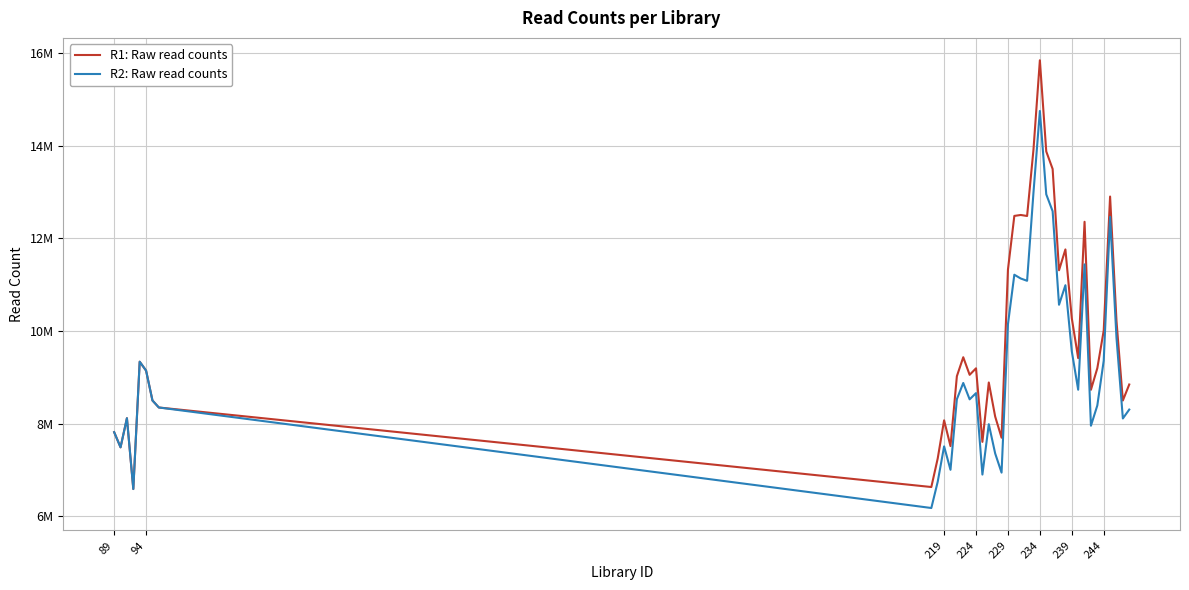

What are all the series names shown in the legend?

R1: Raw read counts, R2: Raw read counts